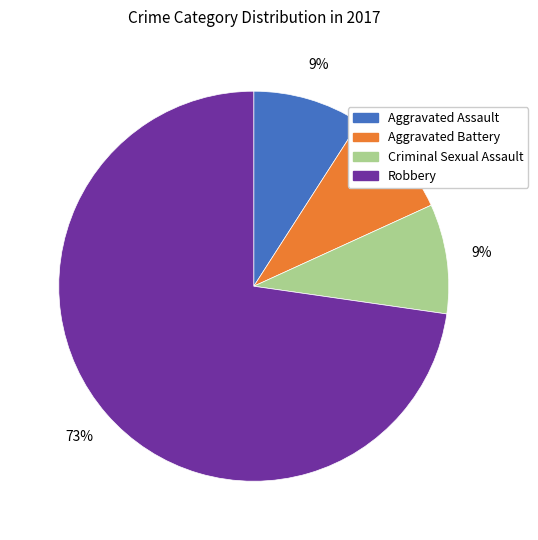

To the nearest percent, what is the difference between the largest and smallest slice percentages?

64%